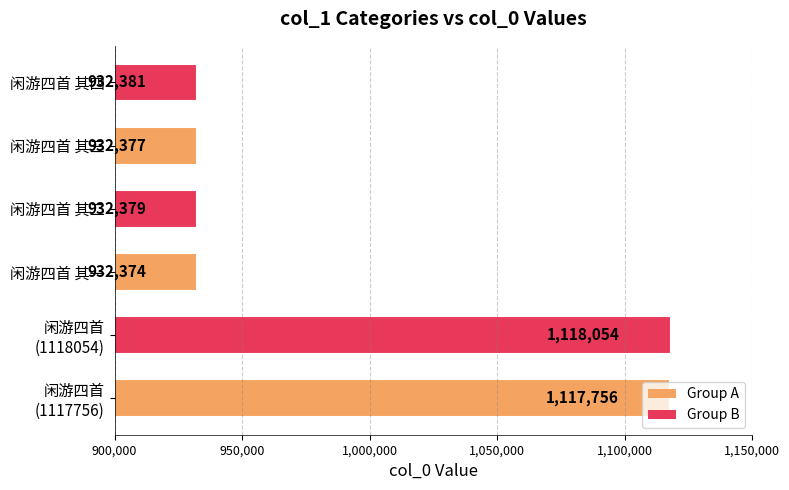

The value at 闲游四首 其二 is 1344717. True or false?

False